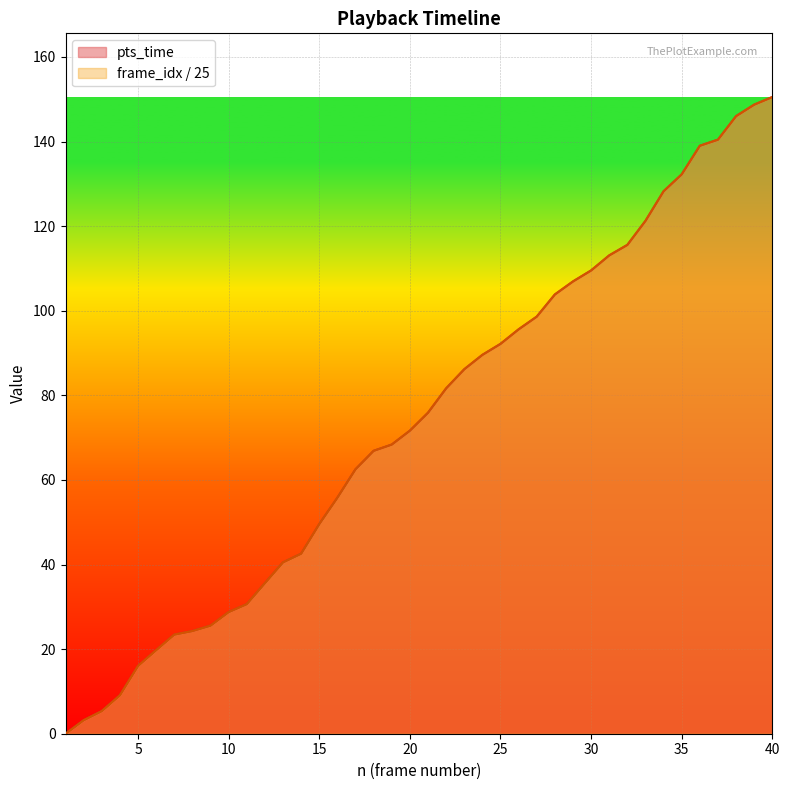

Reading left to right, transcribe all the data shown in this chart.

pts_time: 0.0	3.2	5.4	9.1	16.0	19.8	23.4	24.3	25.6	28.8	30.6	35.6	40.5	42.6	49.6	55.8	62.5	66.9	68.4	71.6	75.9	81.6	86.2	89.6	92.2	95.6	98.6	103.8	106.9	109.5	113.1	115.6	121.2	128.2	132.2	139.0	140.4	146.0	148.7	150.5
frame_idx: 0.0	3.2	5.4	9.1	16.0	19.8	23.4	24.3	25.6	28.8	30.6	35.6	40.5	42.6	49.6	55.8	62.5	66.9	68.4	71.6	75.9	81.6	86.2	89.6	92.2	95.6	98.6	103.8	106.9	109.5	113.1	115.6	121.2	128.2	132.2	139.0	140.4	146.0	148.7	150.5